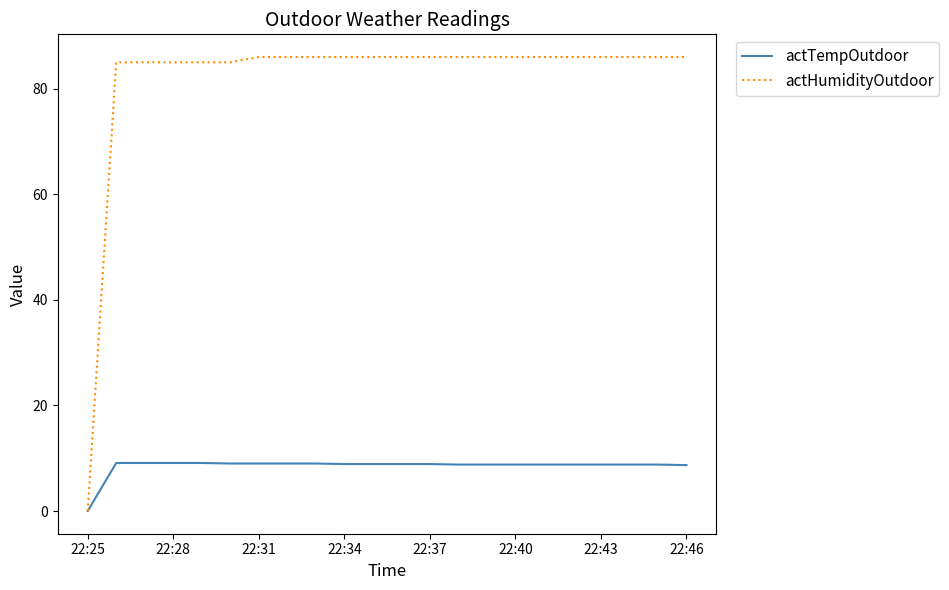

What is the greatest value displayed?

86.0